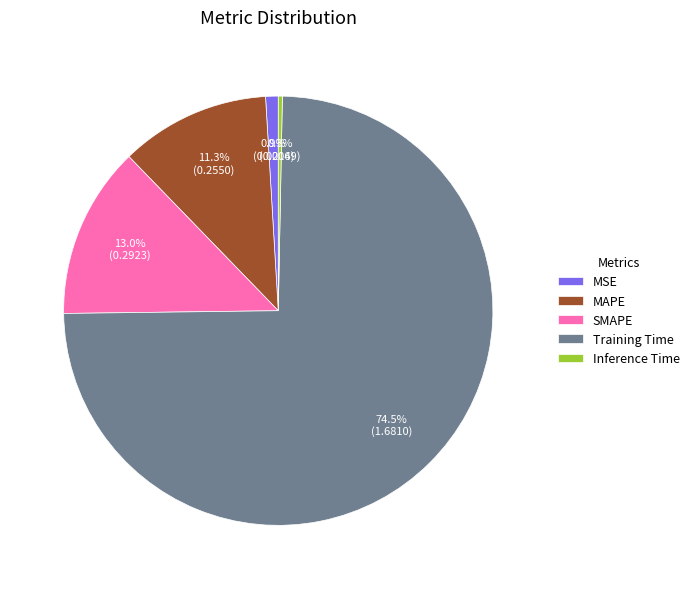

Which slice is the largest?

Training Time